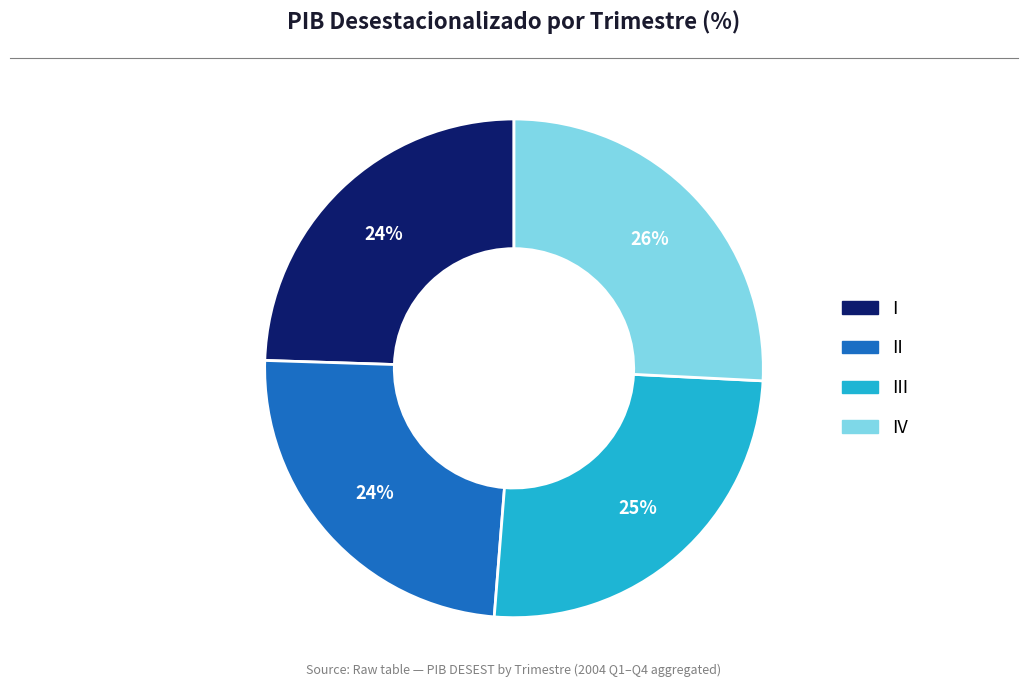

Is there a majority slice in this chart?

No